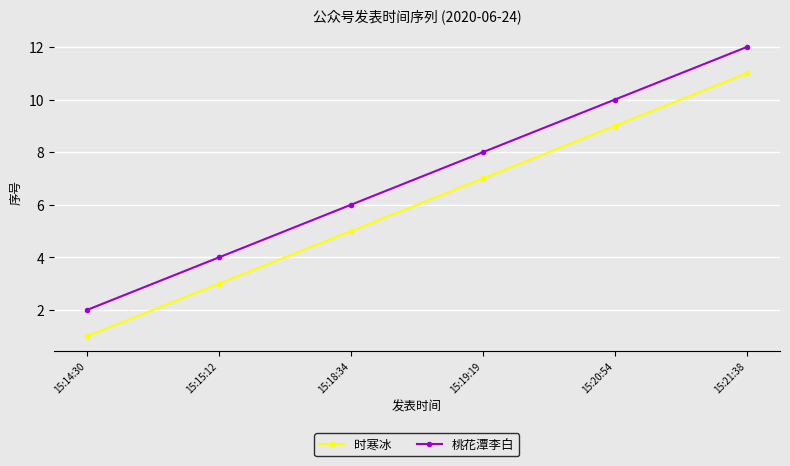

How many values in the 桃花潭李白 series are below 8?

3